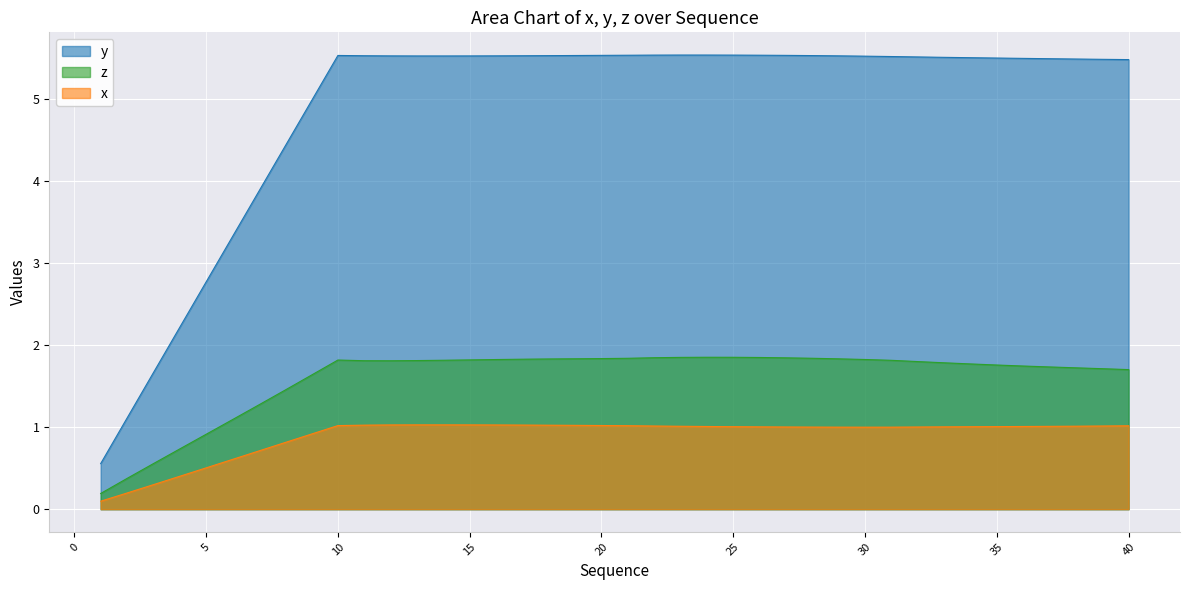

Which series has the widest spread of values?

y